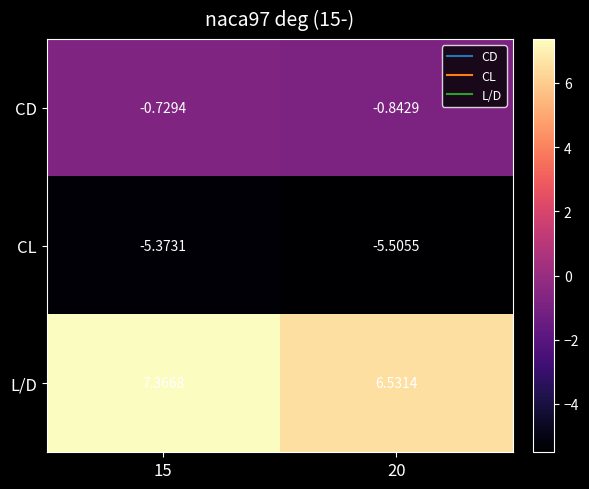

Which series has the largest total across all categories?

L/D